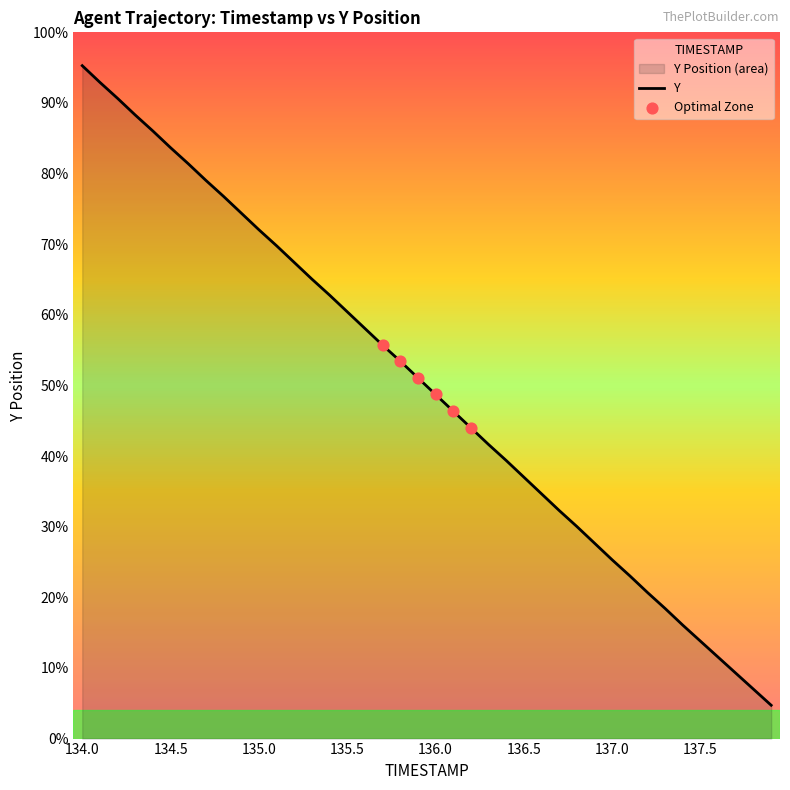

What is the ratio of the value at 134.4 to the value at 137.1?

1.0